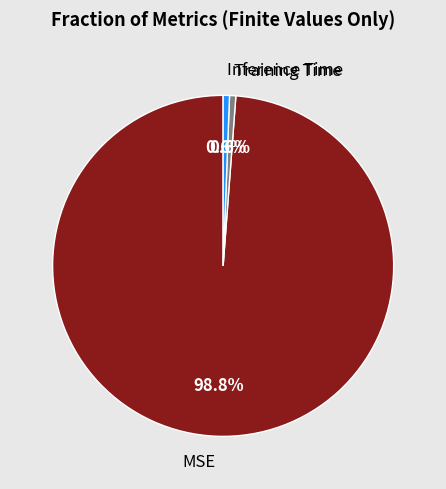

How much of the chart is everything except Inference Time?

99.4%